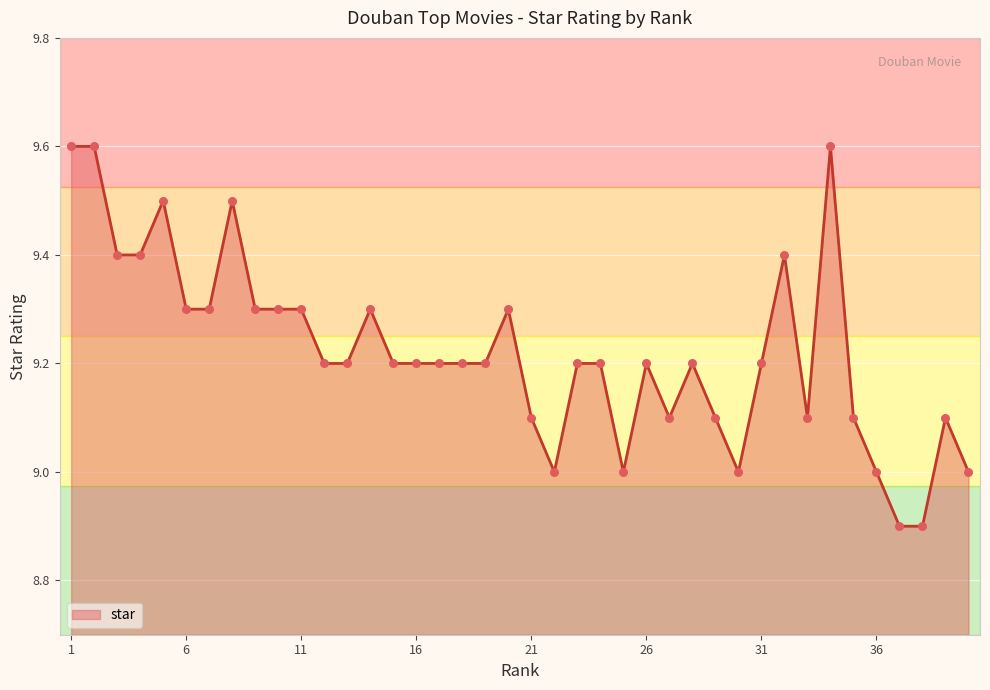

What is the greatest value displayed?

9.6